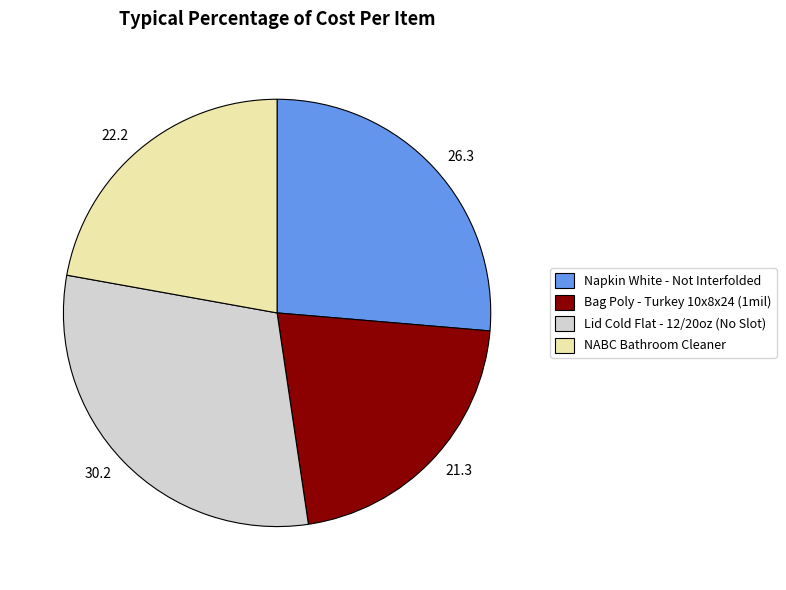

Is the sum of Bag Poly - Turkey 10x8x24 (1mil) and Napkin White - Not Interfolded greater than half?

No